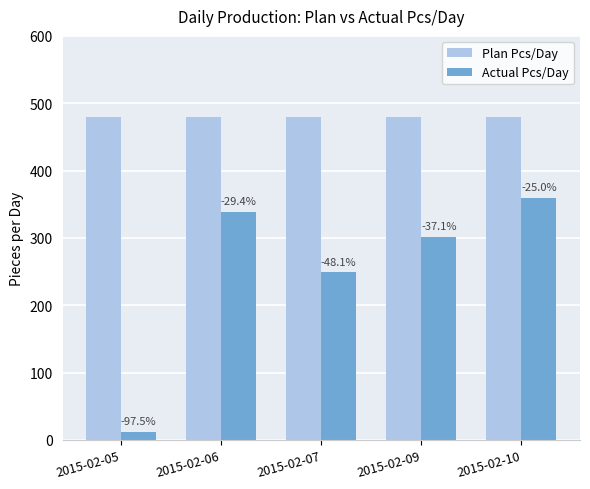

List the series in order of their peak value, highest first.

Plan Pcs/Day, Actual Pcs/Day